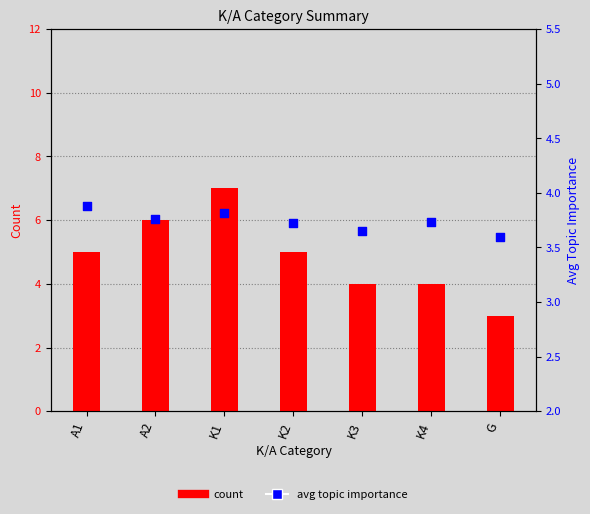

Which series has the largest total across all categories?

count